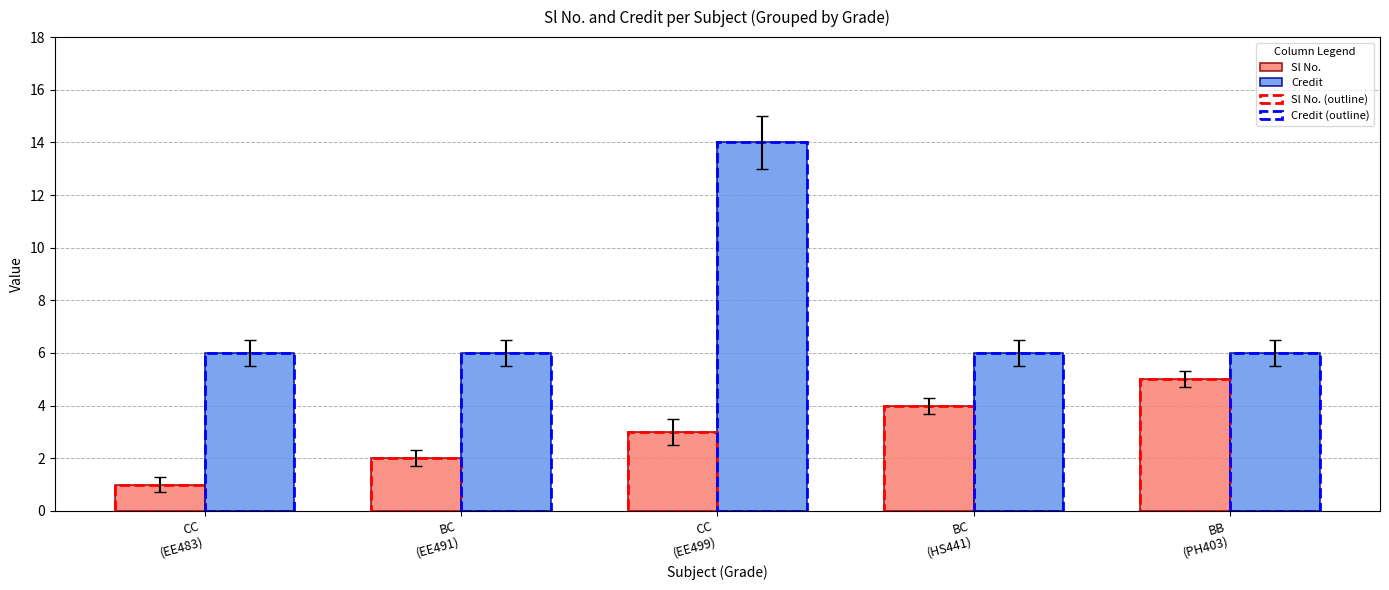

Reading left to right, what are all the values shown in this chart?

Sl No.: 1	2	3	4	5
Credit: 6	6	14	6	6
Sl No. (outline): 1	2	3	4	5
Credit (outline): 6	6	14	6	6